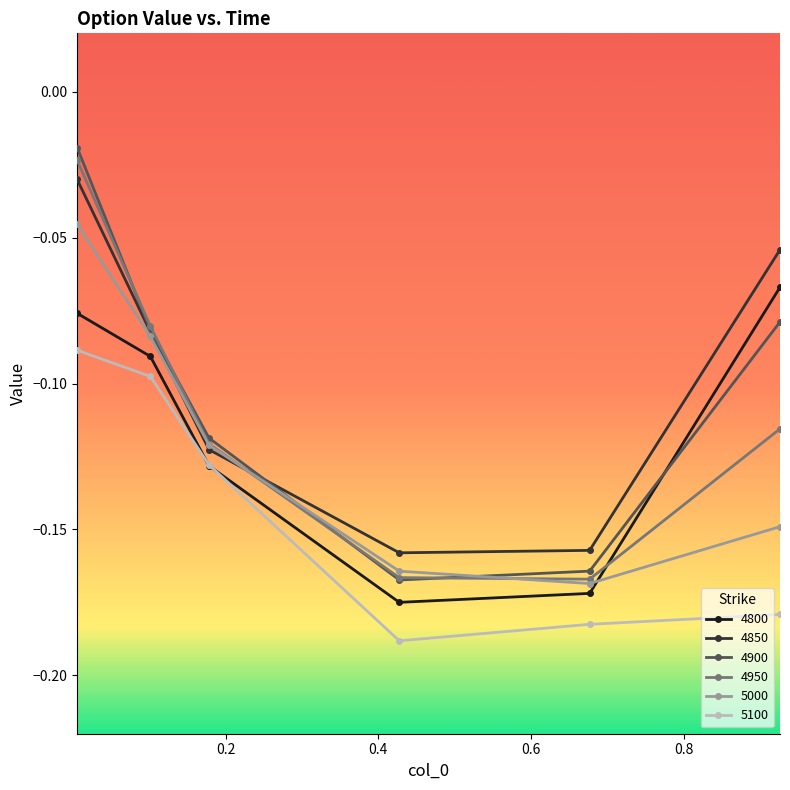

List the series in order of their peak value, highest first.

4900, 4950, 4850, 5000, 4800, 5100